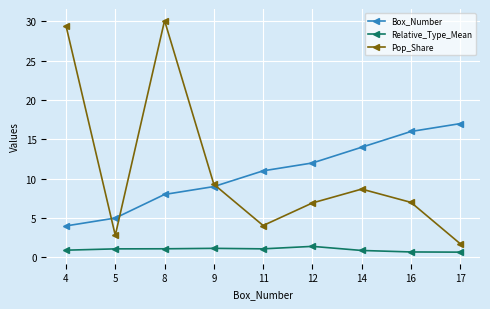

What is the minimum value for Box_Number?

4.0